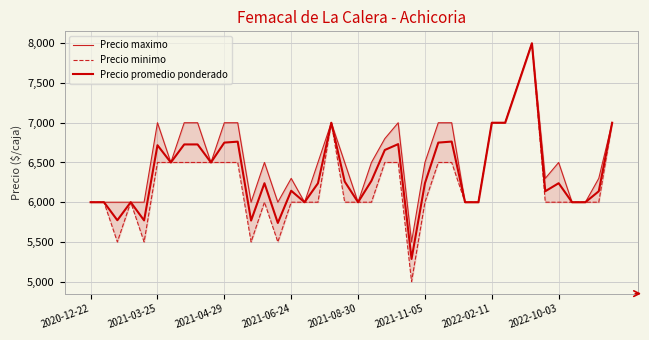

True or false: Precio minimo and Precio maximo intersect in this chart.

False